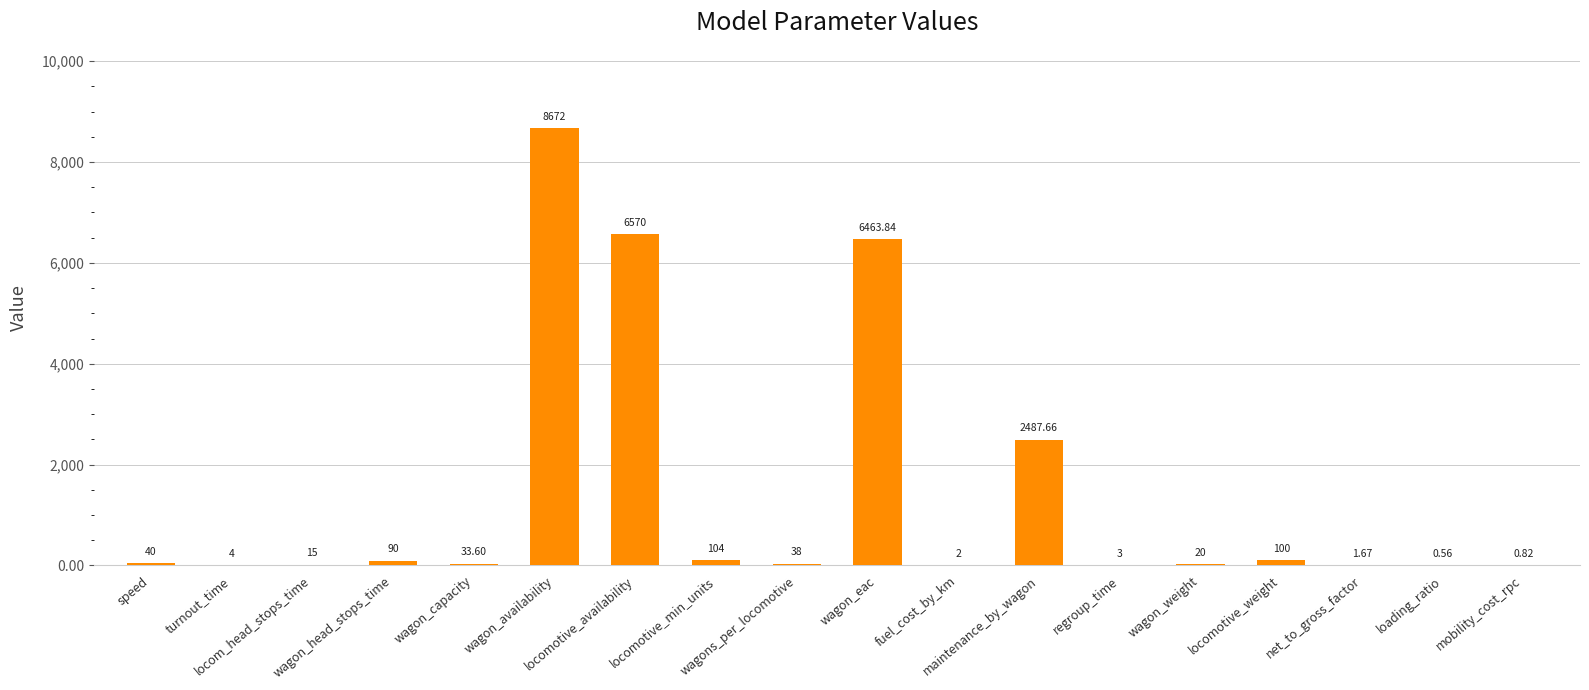

What is the sum of the values at wagon_head_stops_time and wagon_eac?

6553.8